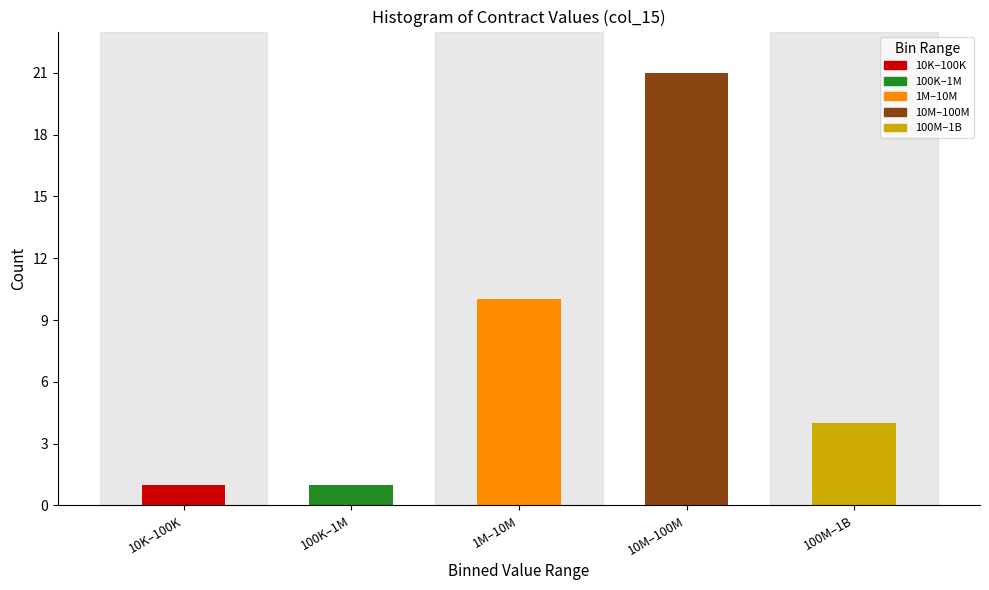

Reading left to right, extract all data points from this chart.

10K–100K=1	100K–1M=1	1M–10M=10	10M–100M=21	100M–1B=4